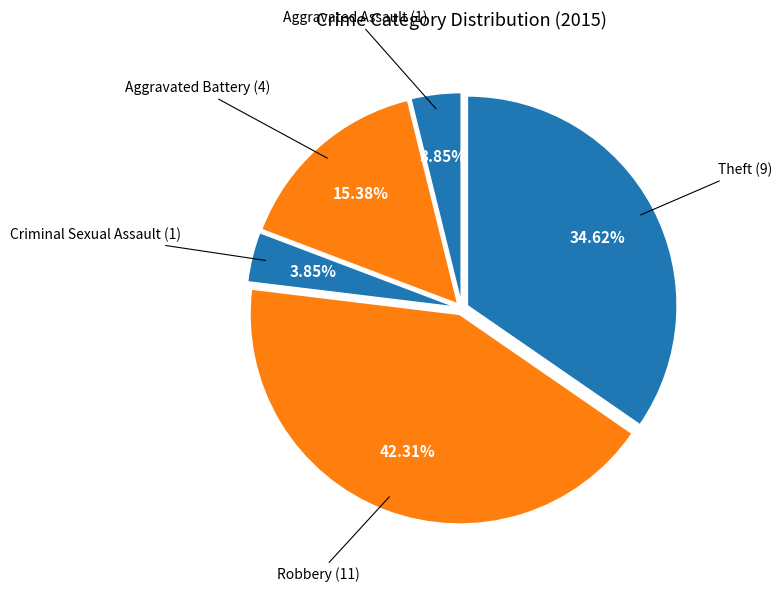

How many slices are in this pie chart?

5